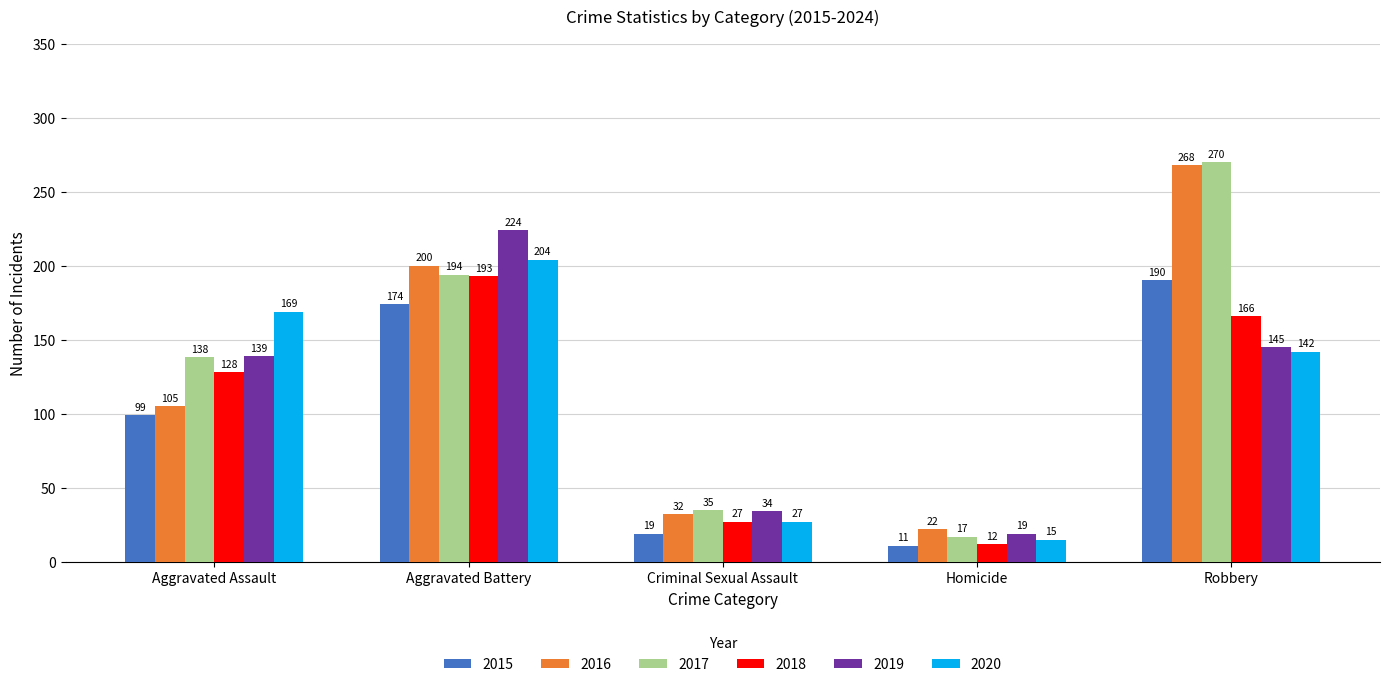

Which series has the largest range (max minus min)?

2017